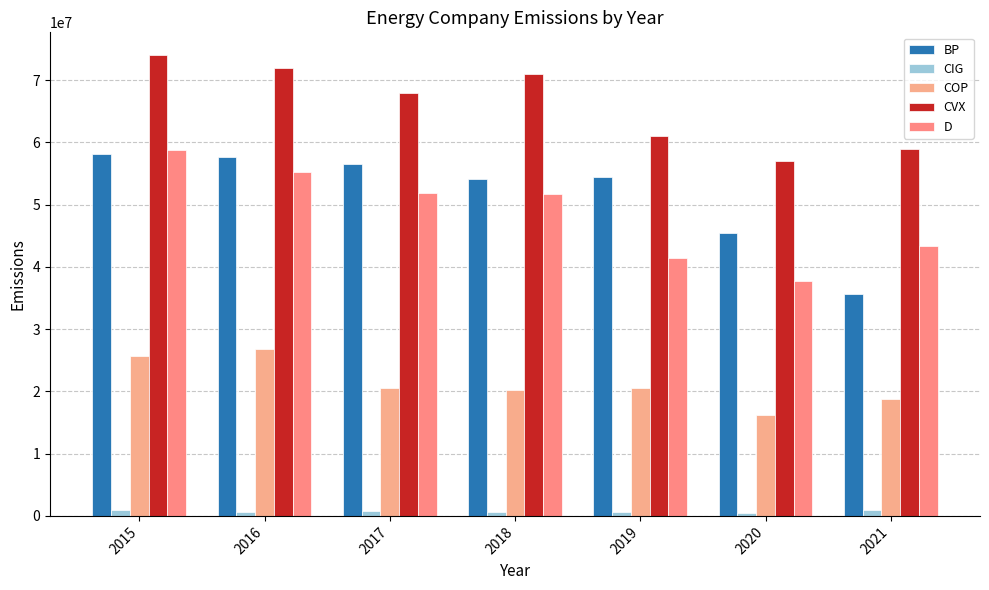

How many values in the CVX series are below 68000000?

3